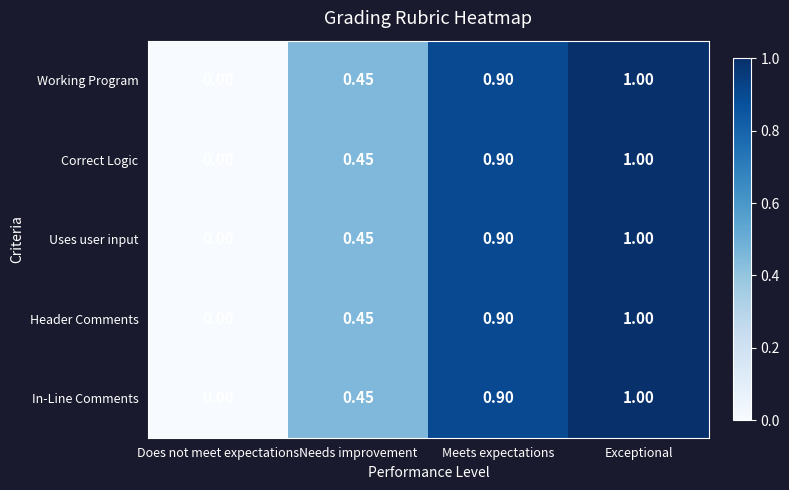

What is the maximum value shown in the chart?

1.0